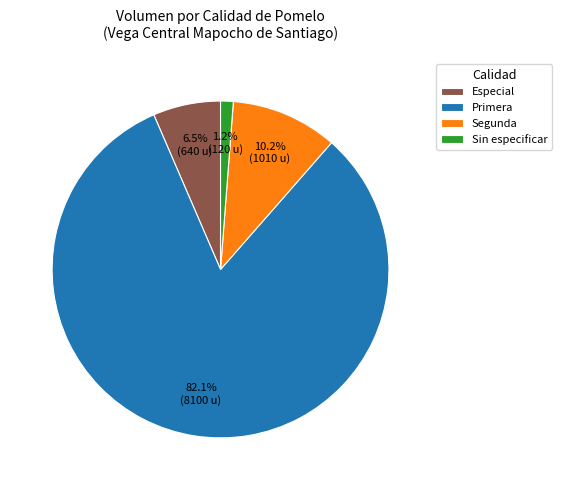

Is there a majority slice in this chart?

Yes